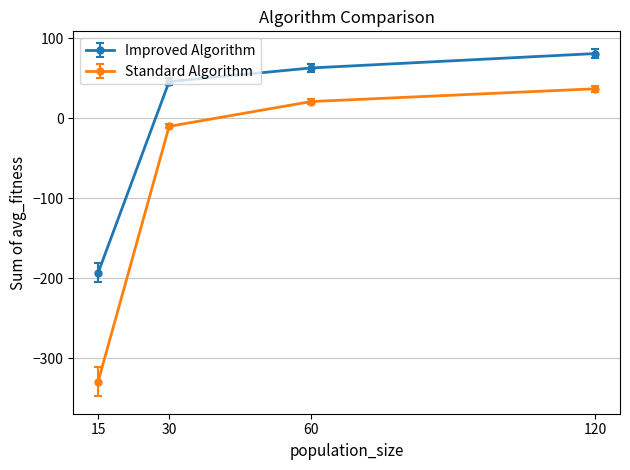

Count the number of data series in this chart.

2